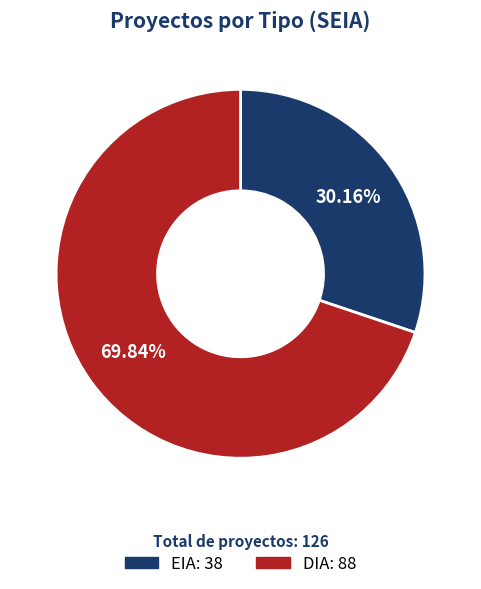

What is the largest slice in the pie chart?

DIA